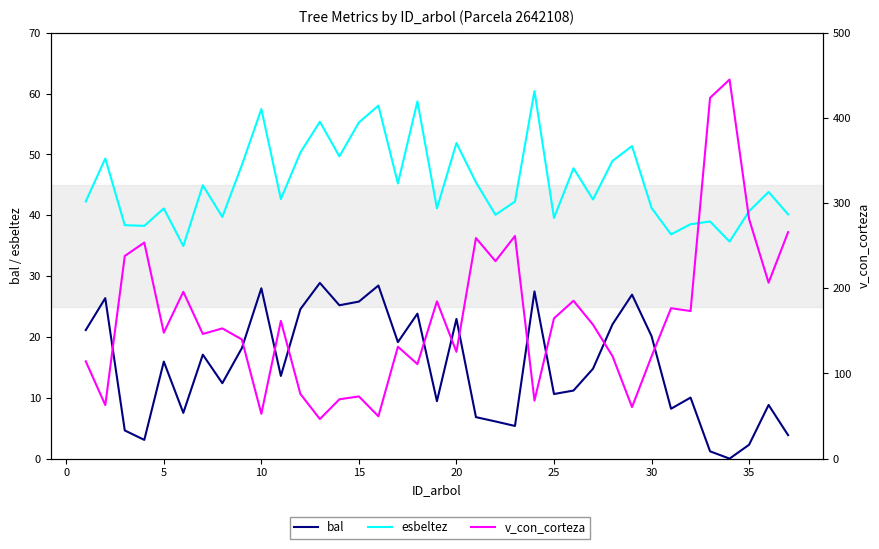

True or false: esbeltez and v_con_corteza cross at least once.

True